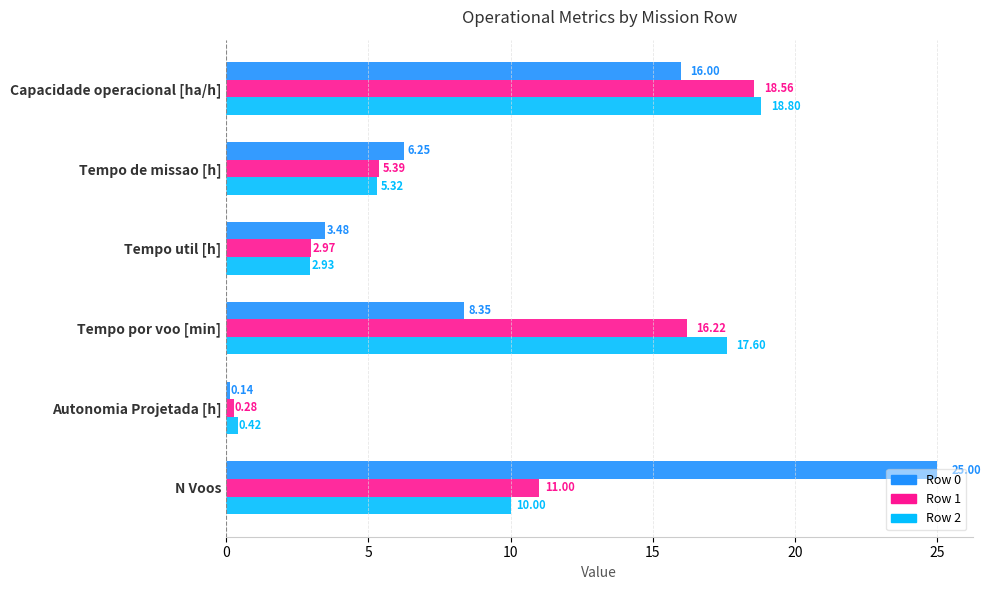

Which label corresponds to the largest value in the chart?

N Voos